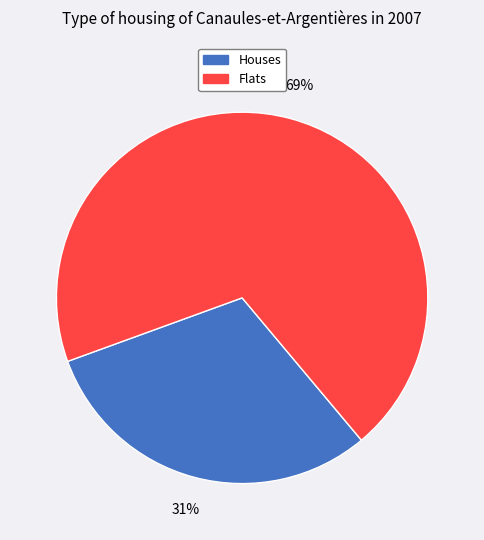

Is there a majority slice in this chart?

Yes